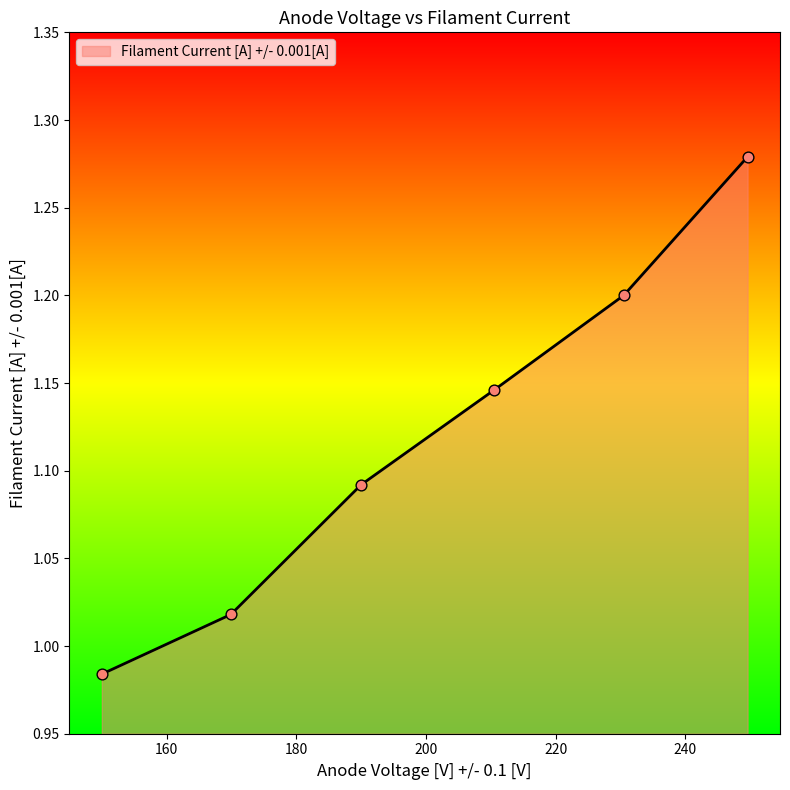

True or false: there are more than 2 points higher than both neighbors.

False